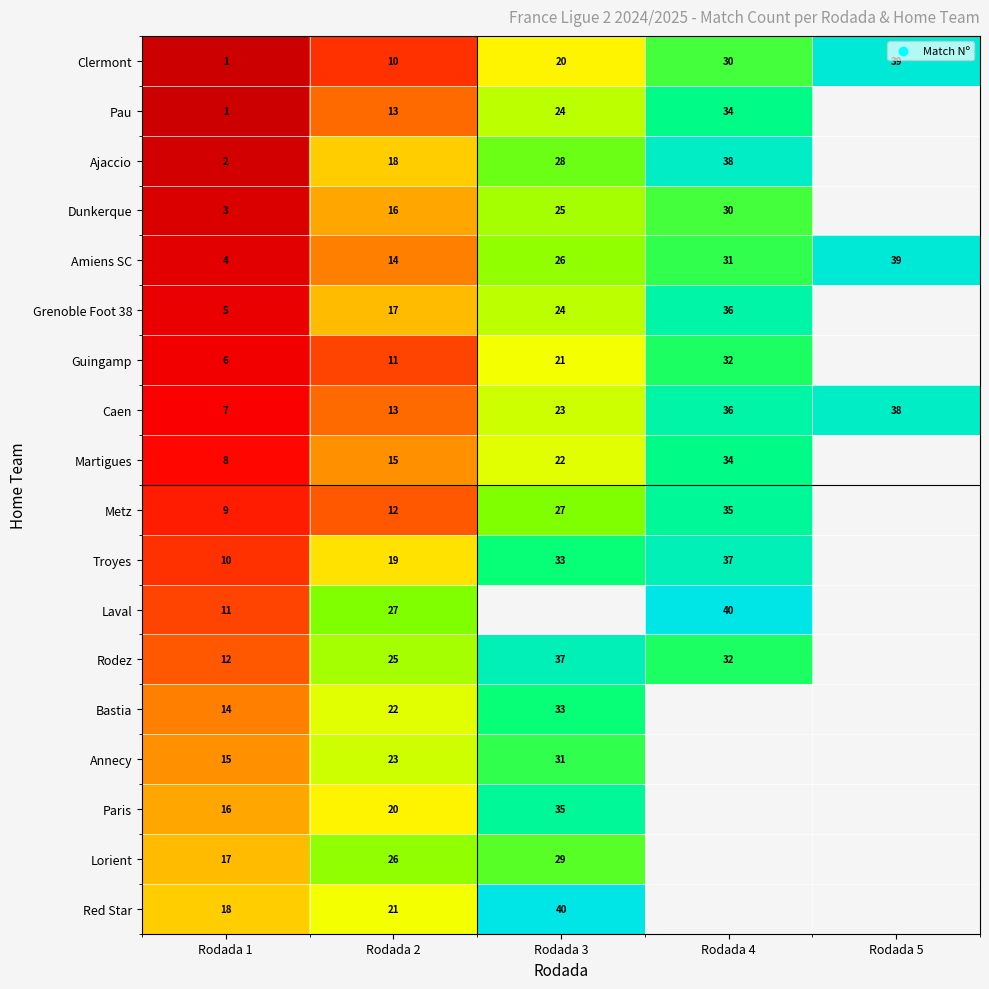

What is the difference between the highest and lowest values at Rodada 2?

17